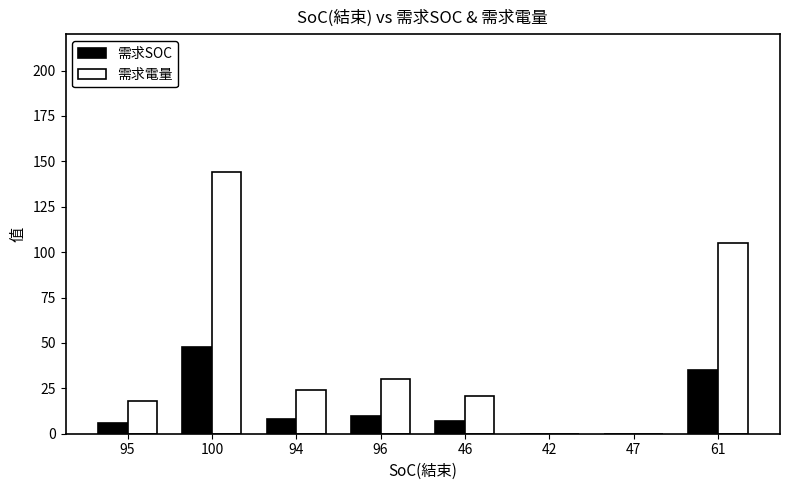

What is the average value of the 需求電量 series?

43